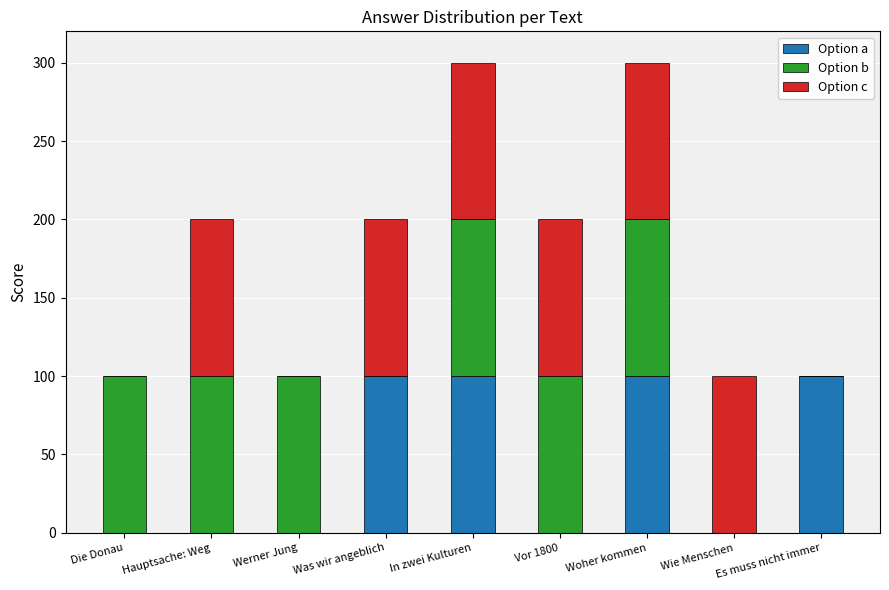

How many categories are shown in the chart?

9